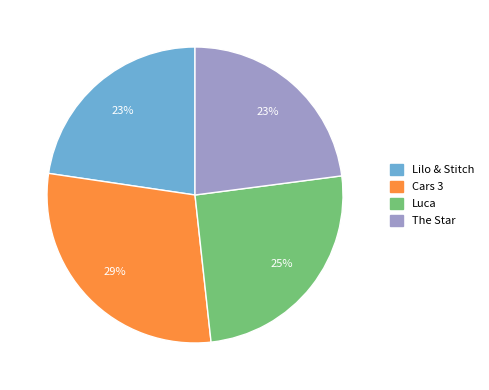

To the nearest percent, what portion does Cars 3 represent?

29%